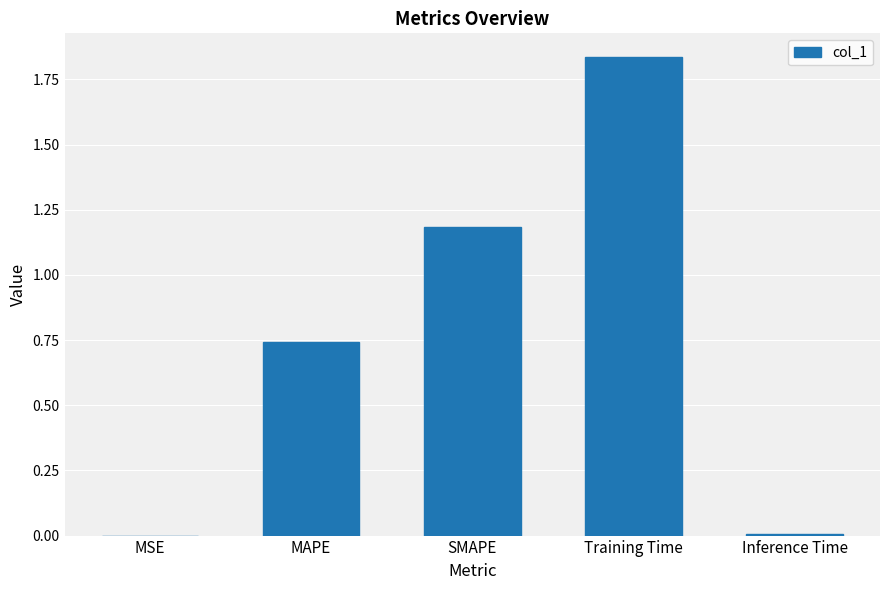

Which has a higher value, Training Time or MSE?

Training Time